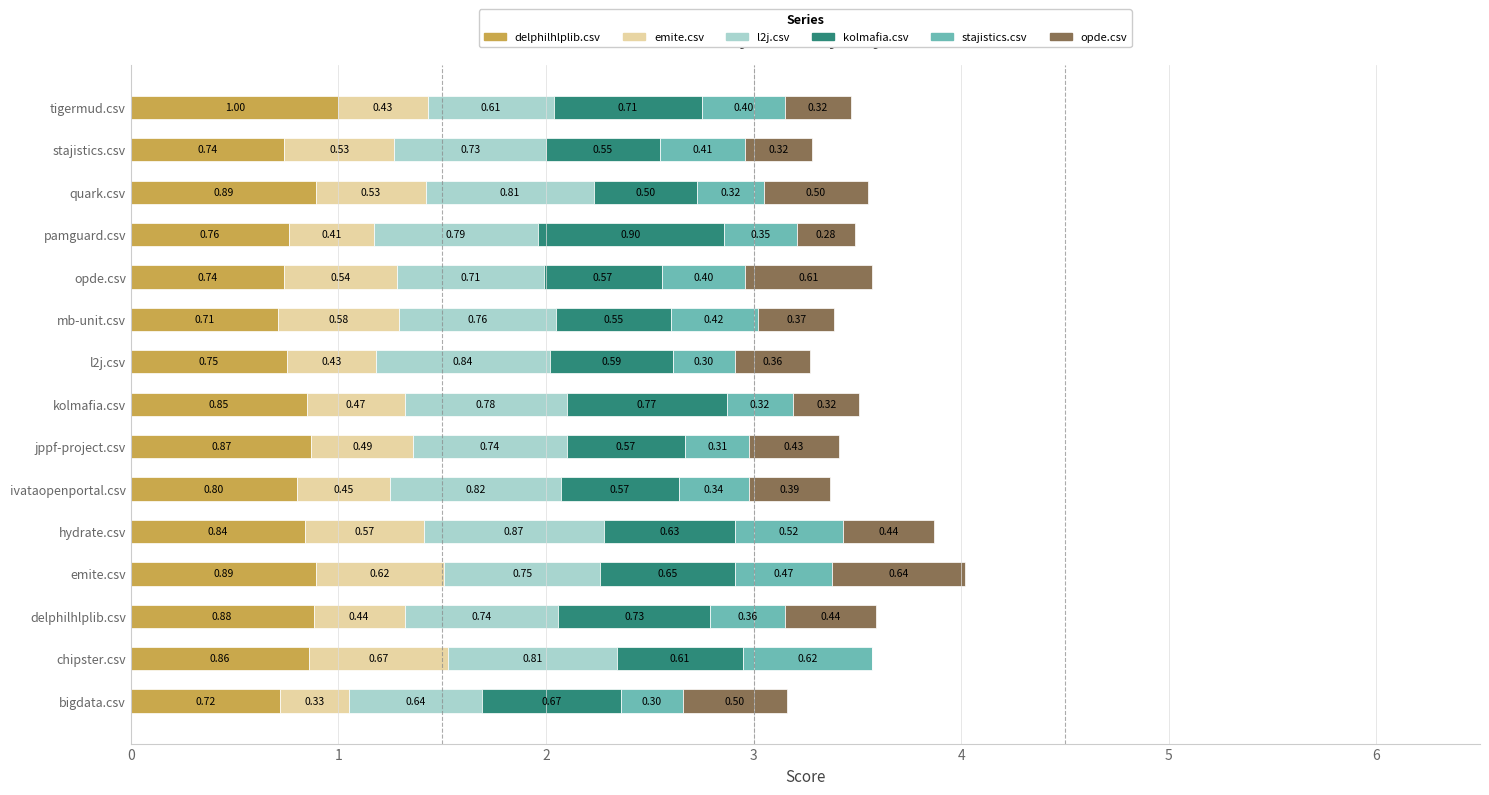

At which category is the sum across all series the highest?

emite.csv